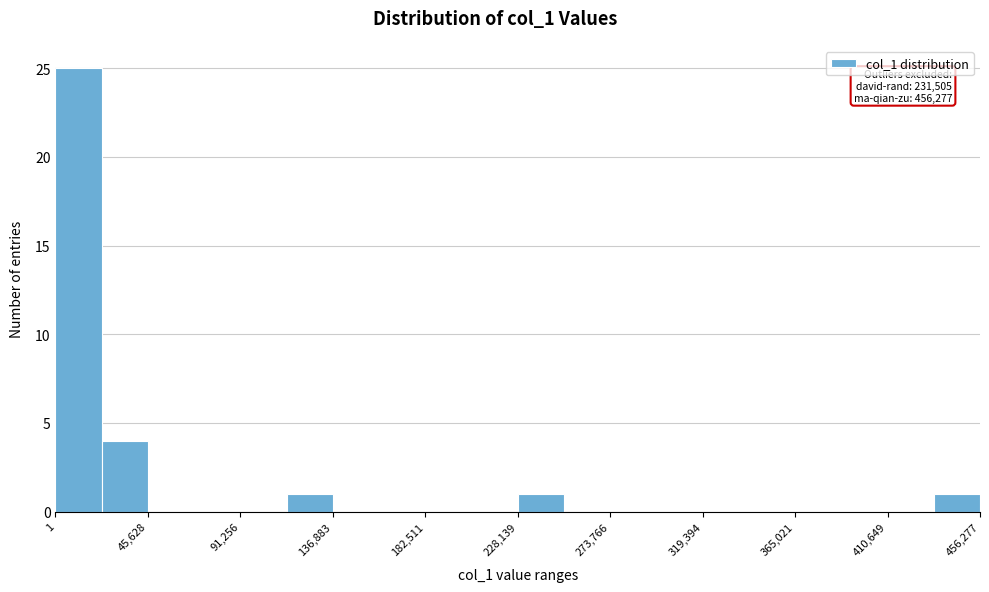

Which range on the x-axis has the tallest bar?

0 to 25000